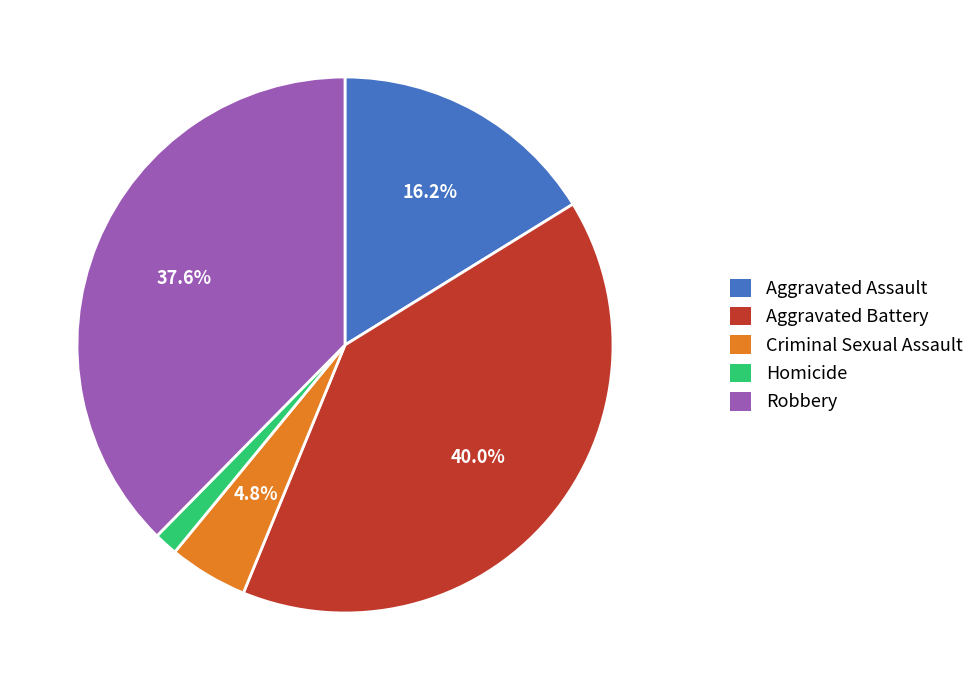

Is the sum of Criminal Sexual Assault and Homicide greater than half?

No